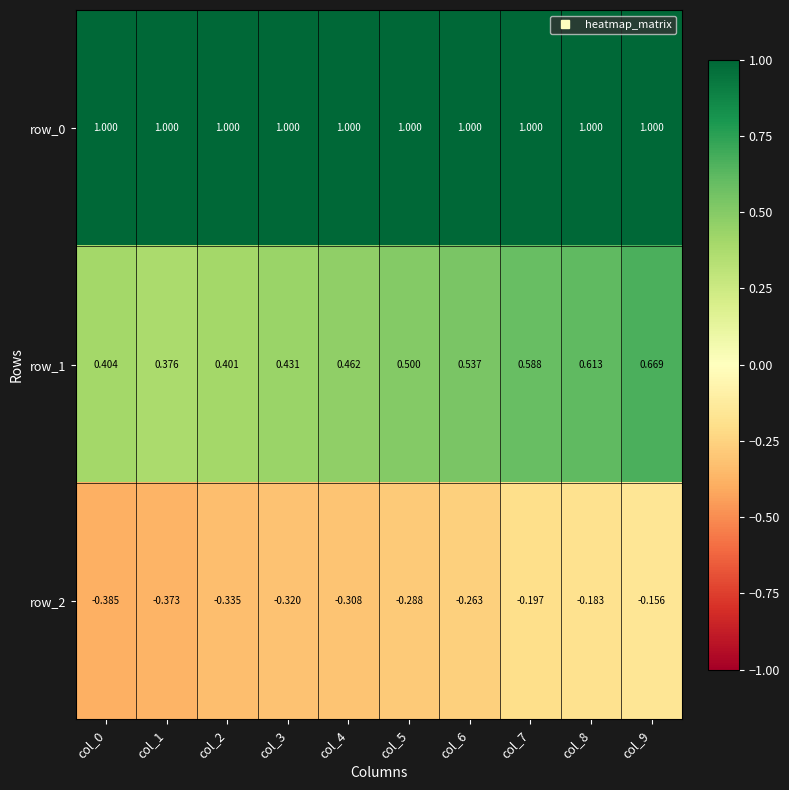

Is the value of row_0 at col_8 greater than the value of row_1 at col_8?

Yes